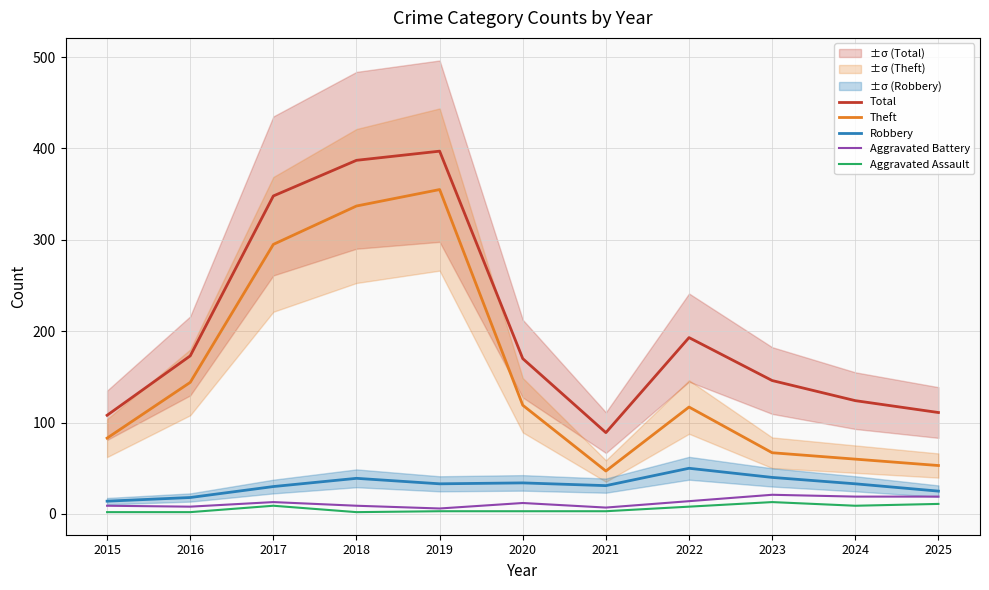

List the labels in order of Aggravated Battery value, largest first.

2023, 2024, 2025, 2022, 2017, 2020, 2015, 2018, 2016, 2021, 2019